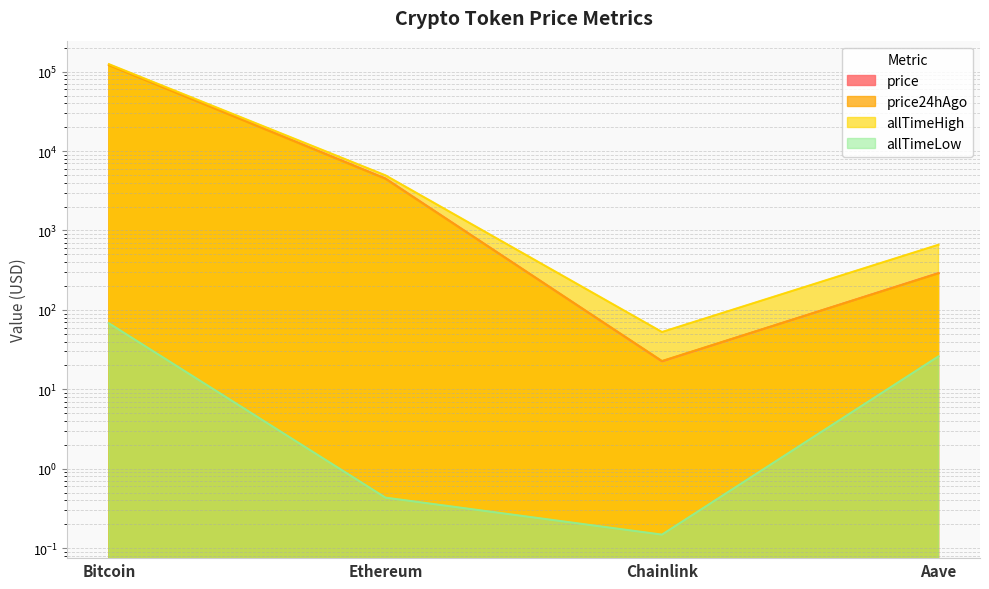

Which series changed the most between Bitcoin and Chainlink?

allTimeHigh